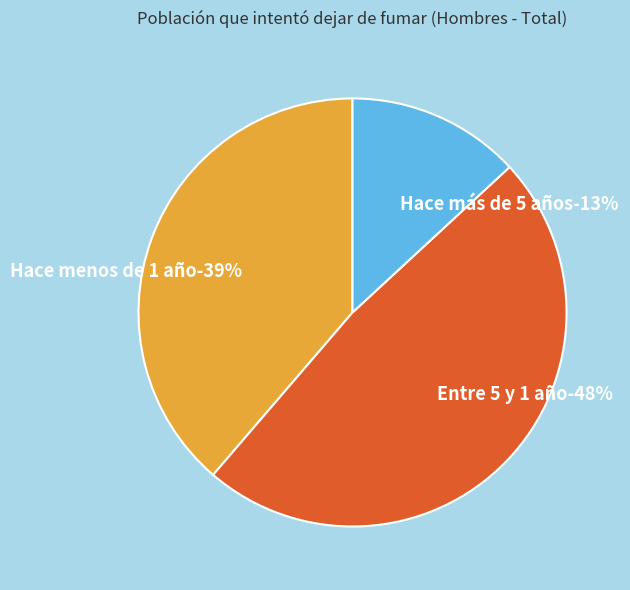

Does Hace menos de 1 año account for over 50% of the chart?

No